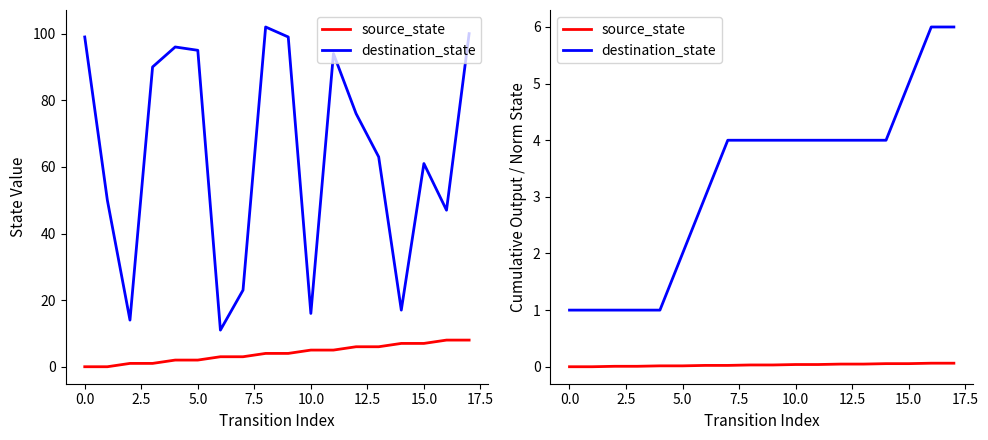

Which category has the highest value in the source_state series?

16